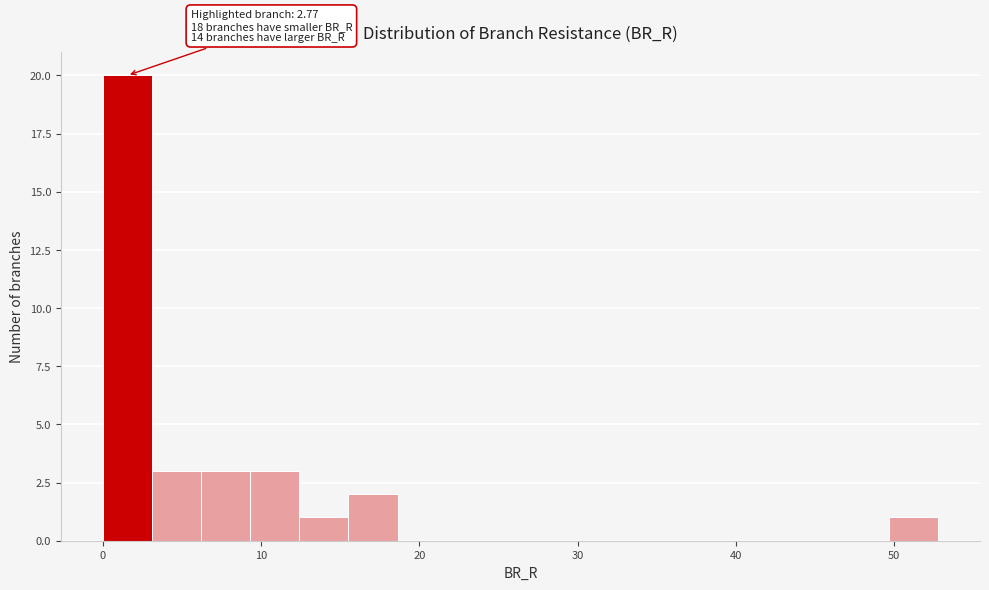

Read against the x-axis, roughly where is the centre of the tallest bar?

2